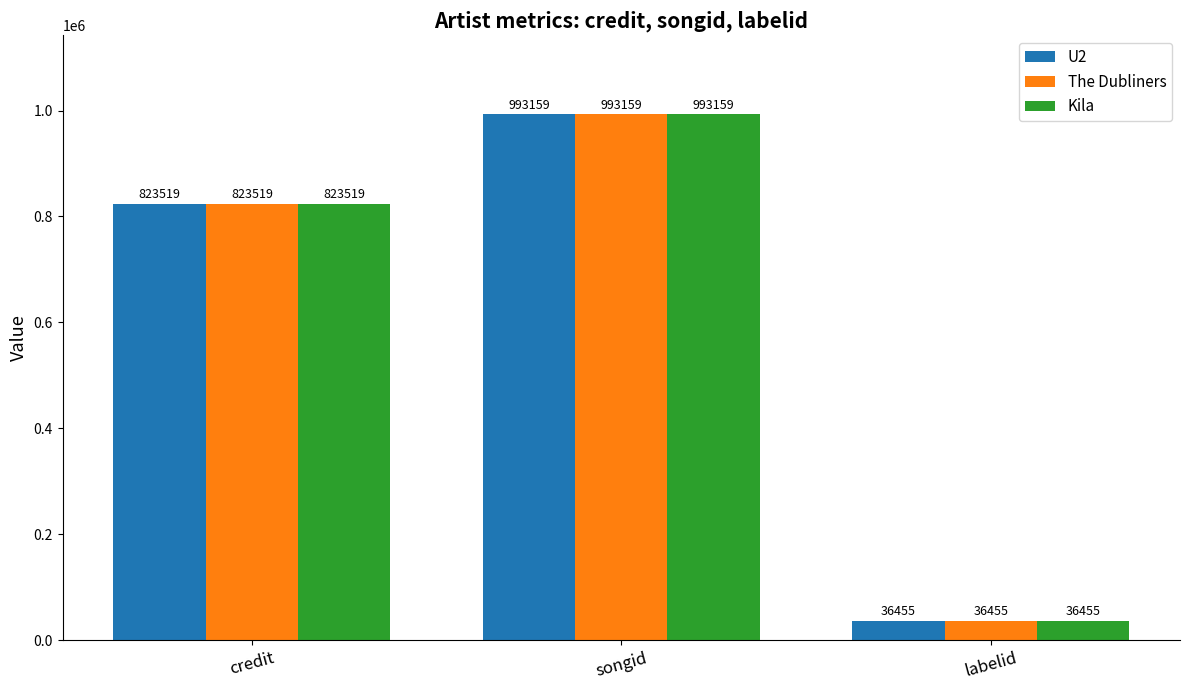

True or false: Kila has a value of 1223489 at credit.

False